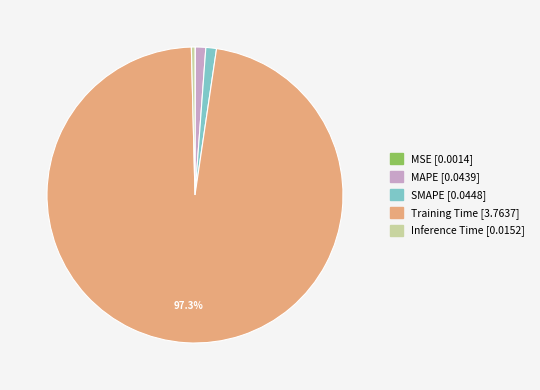

What percentage is the SMAPE slice, to the nearest percent?

1%